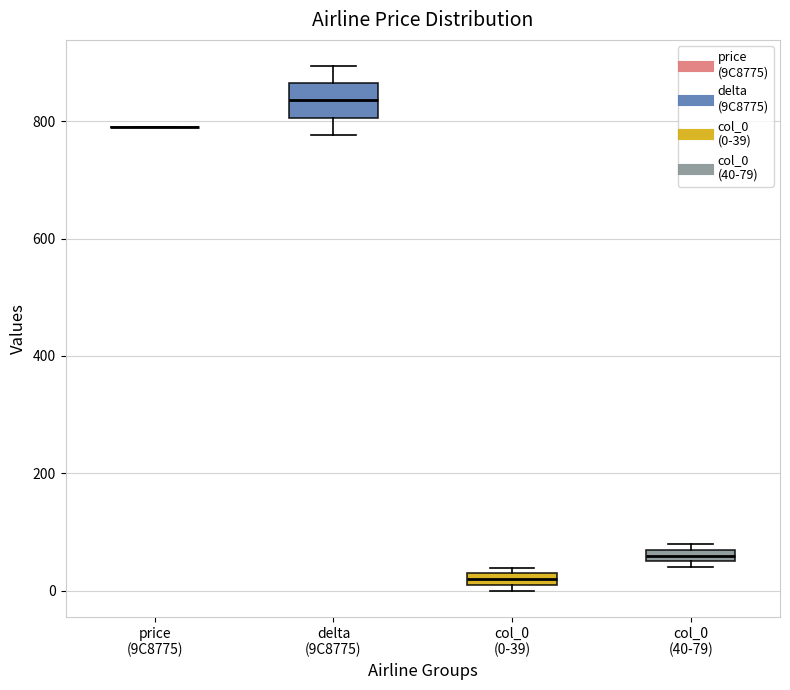

Comparing the boxes themselves (not the whiskers), which one is the tallest?

delta (9C8775)